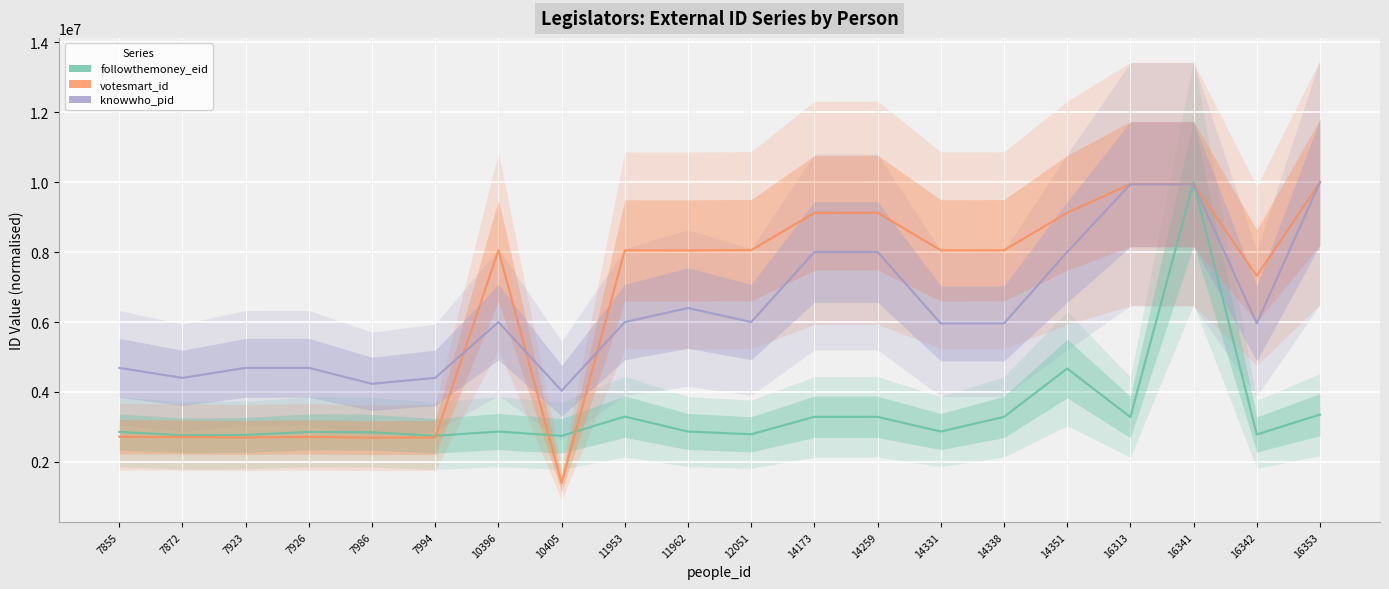

Which series has the largest range (max minus min)?

votesmart_id